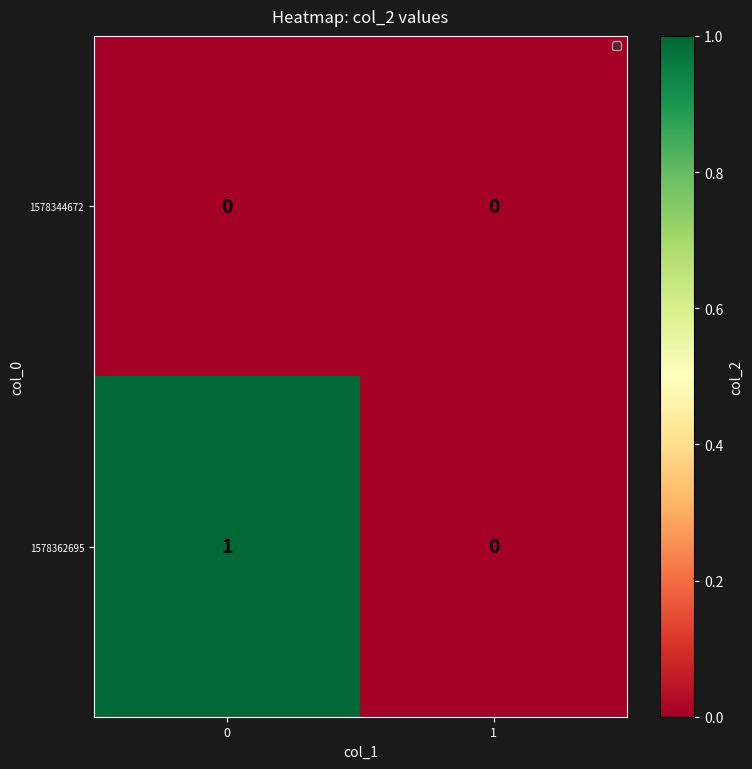

The 1578362695 series shows 1 at 1. True or false?

False